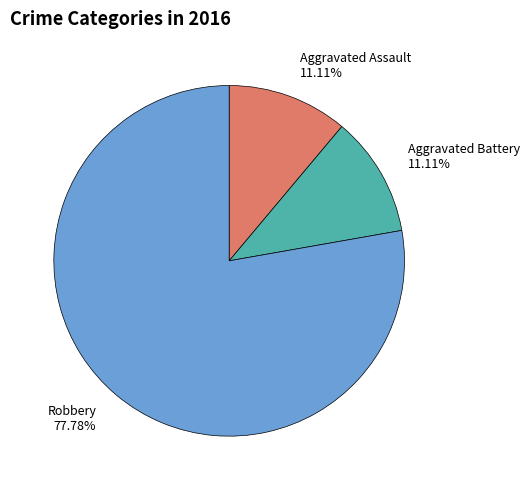

To the nearest percent, what is the difference between the largest and smallest slice percentages?

67%